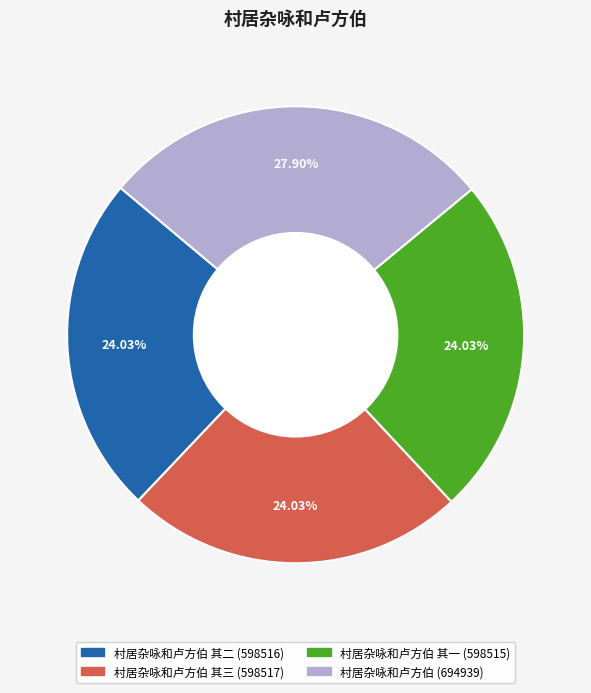

Is there any slice that represents more than half of the pie?

No